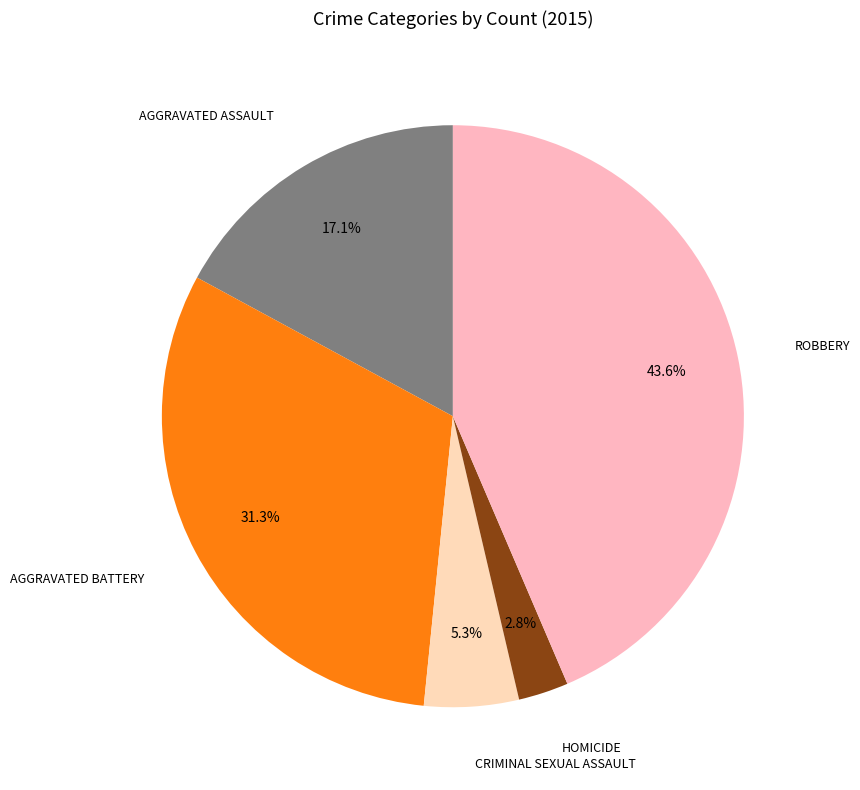

Which slice is the largest?

Robbery